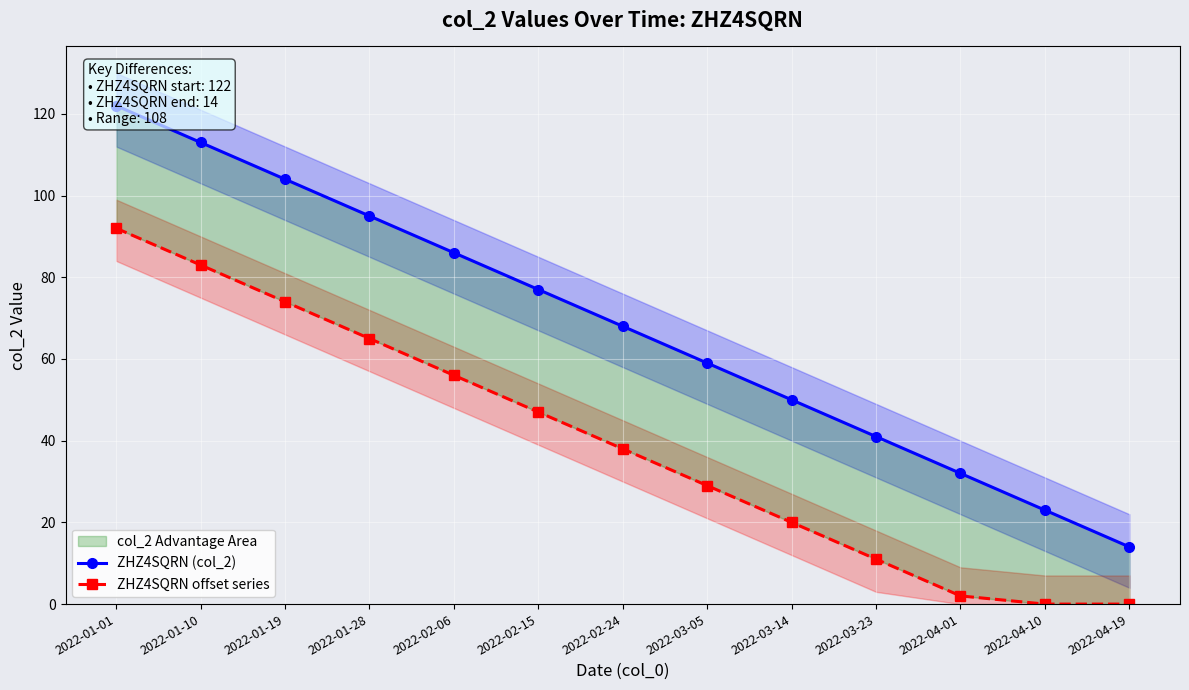

Rank the series by their average value, from highest to lowest.

ZHZ4SQRN (col_2), ZHZ4SQRN offset series